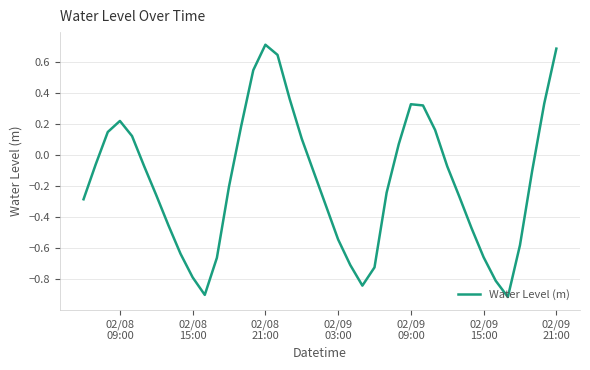

What is the smallest value displayed?

-0.9